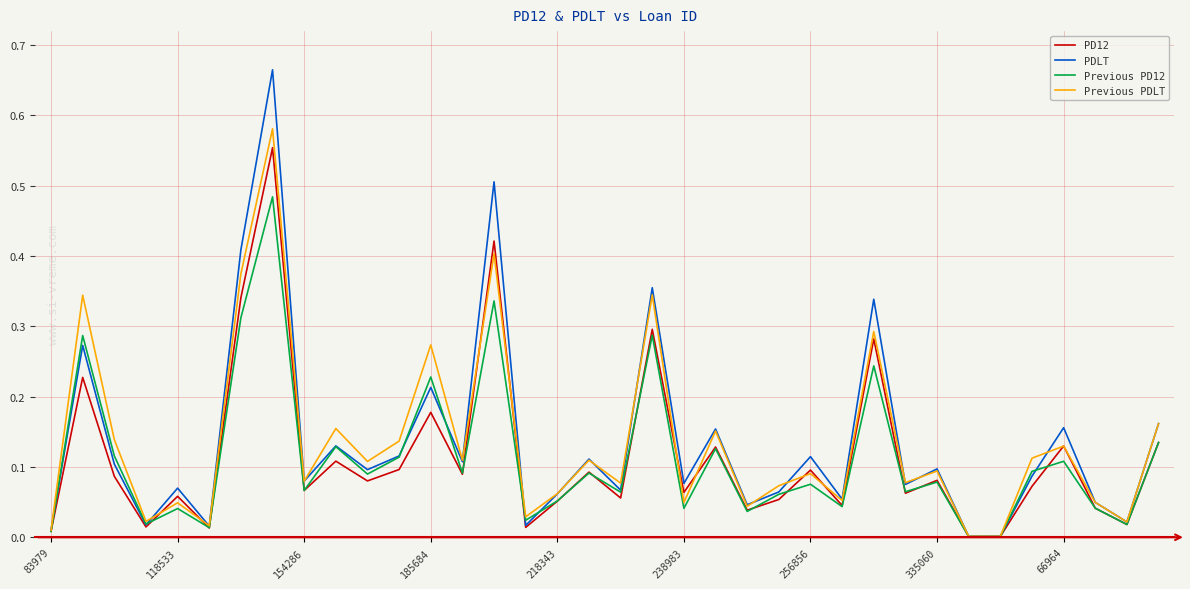

How many interior local valleys does the PD12 series have?

13